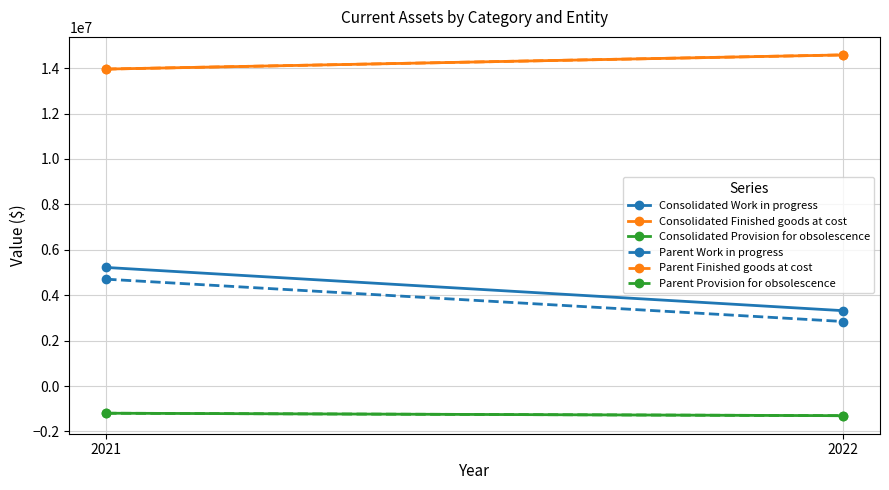

Which category has the lowest value in the Parent Finished goods at cost series?

2021